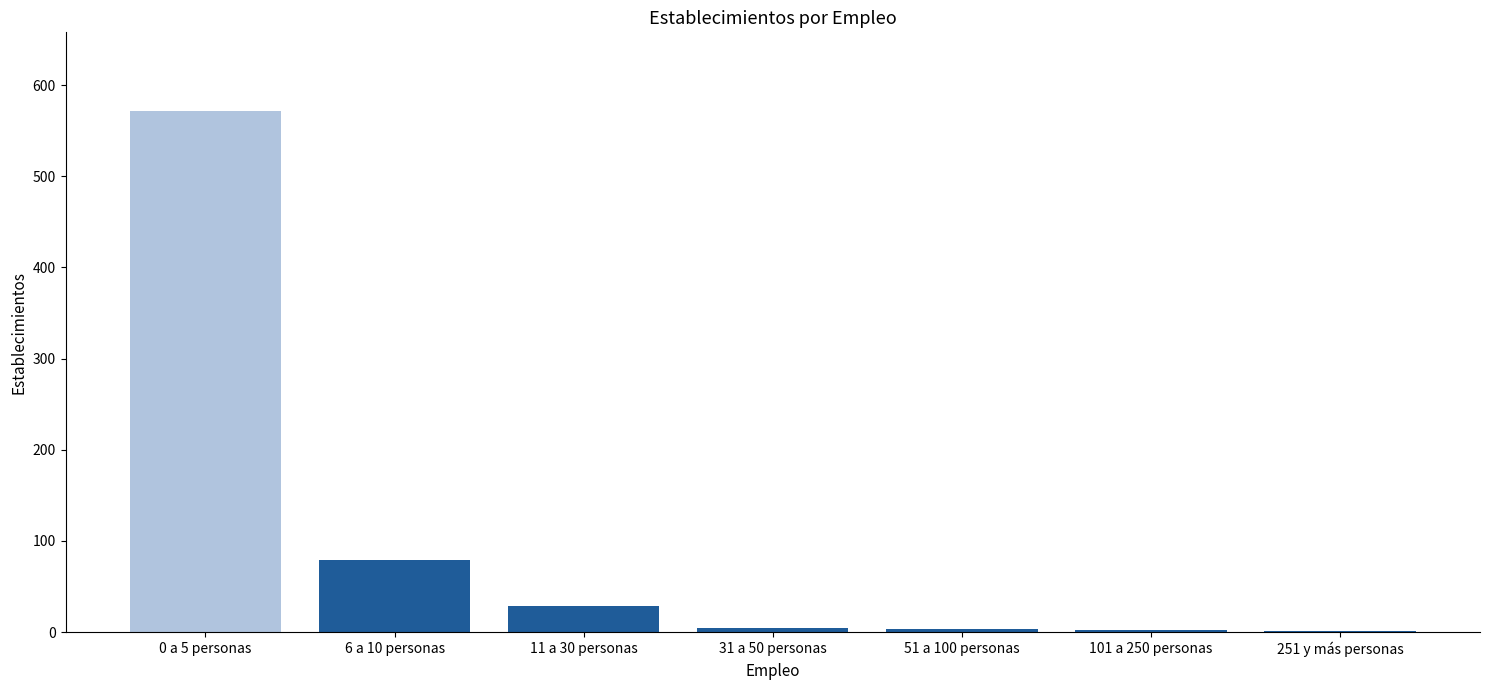

The value at 101 a 250 personas is 2. True or false?

True